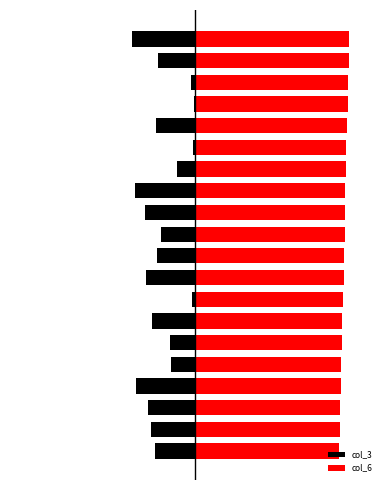

Does the chart contain stacked bars?

No